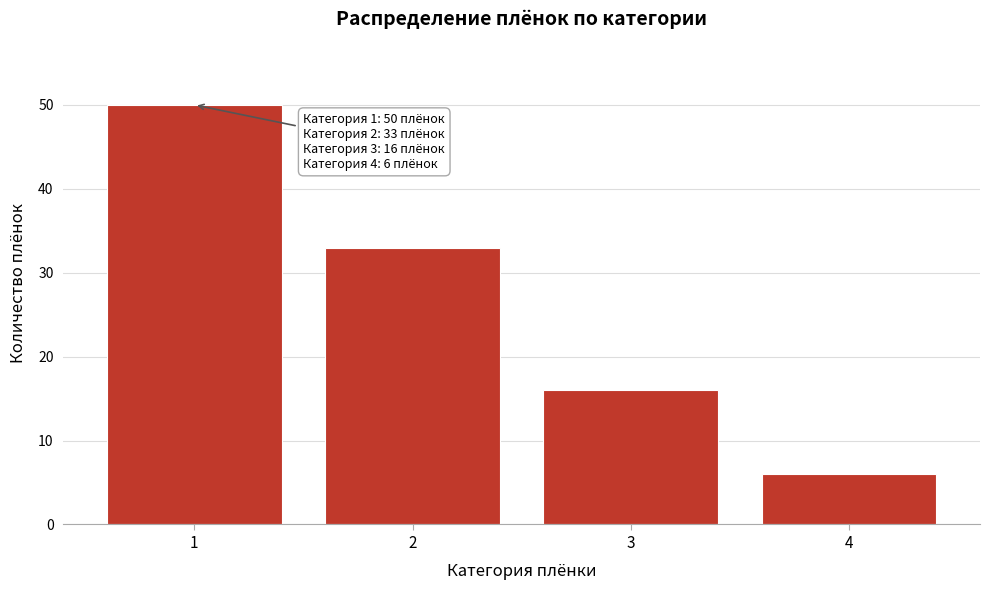

Reading left to right, what are all the values shown in this chart?

50	33	16	6